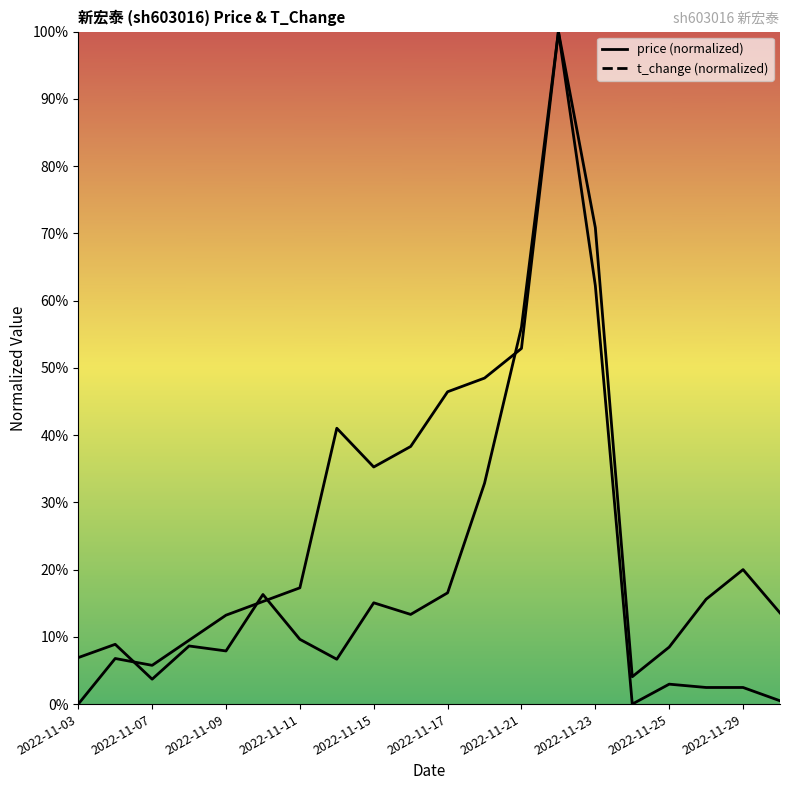

At which category does t_change reach its first local peak?

2022-11-04